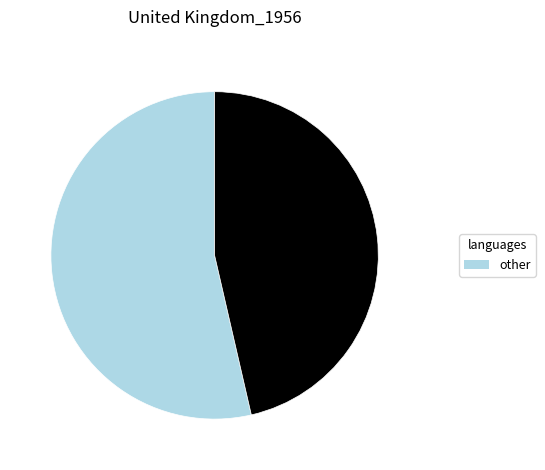

Is there any slice that represents more than half of the pie?

Yes